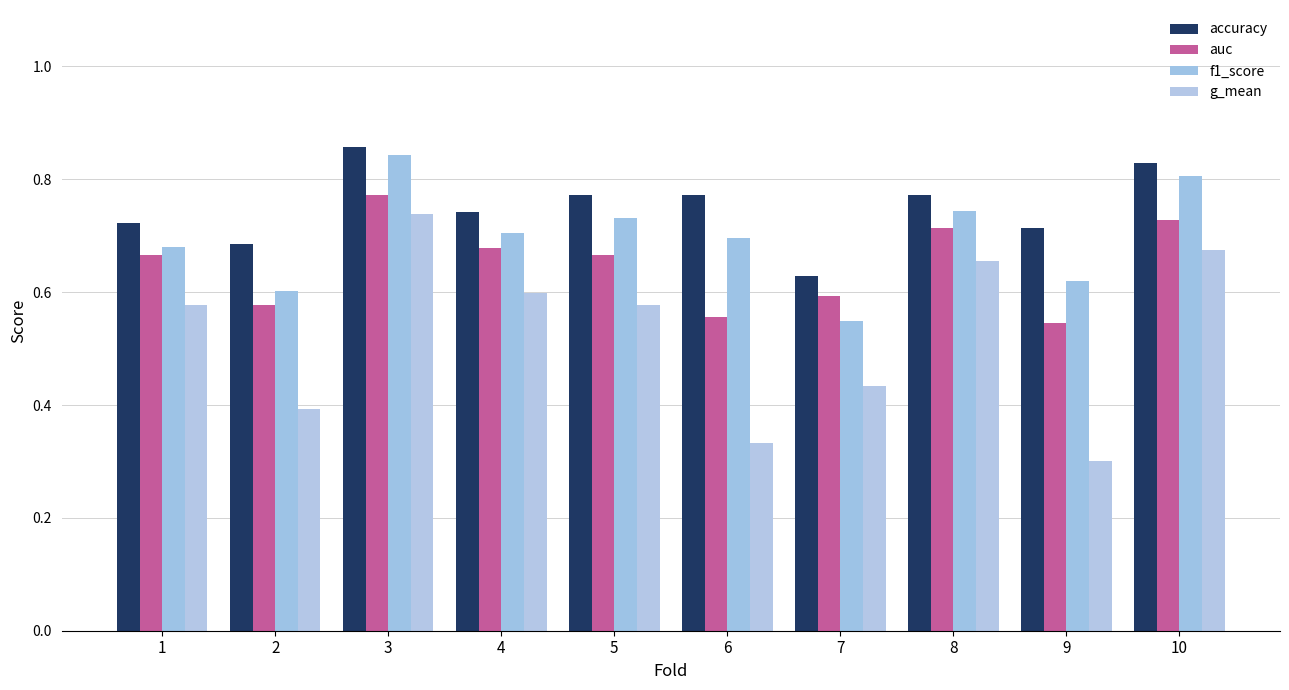

Which series changed the most between 1 and 8?

g_mean